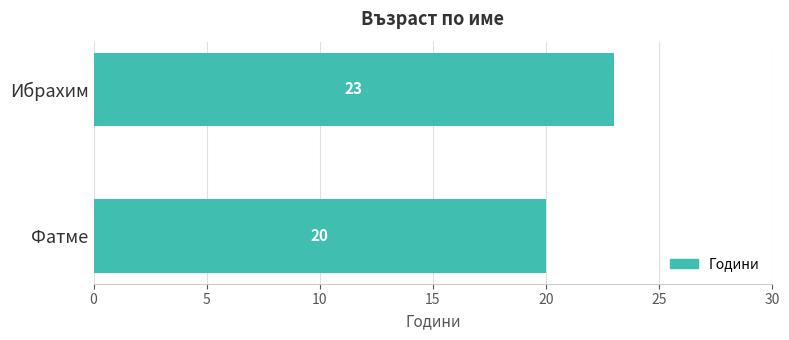

What value does the data have at Фатме?

20